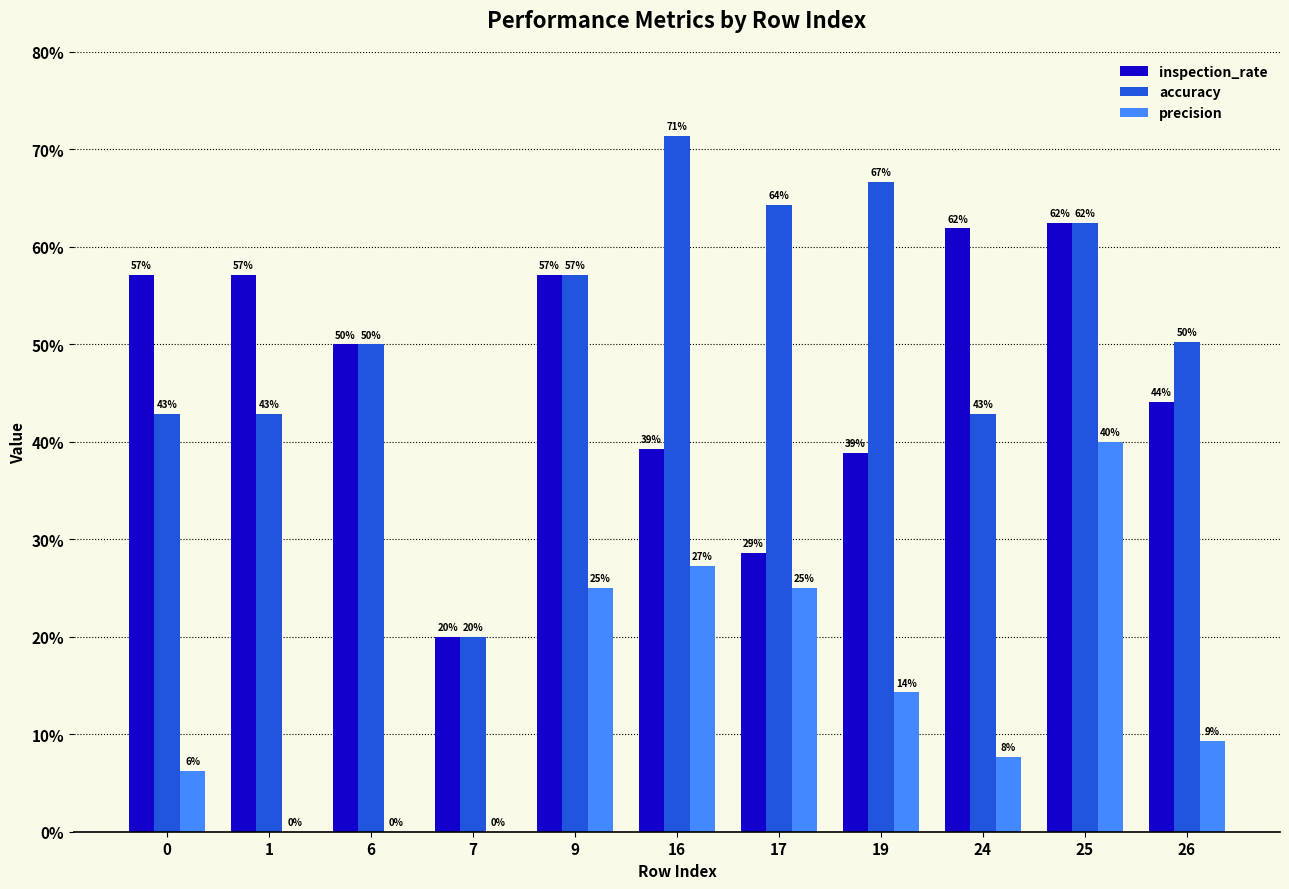

Is the value of accuracy at 9 greater than the value of inspection_rate at 16?

Yes